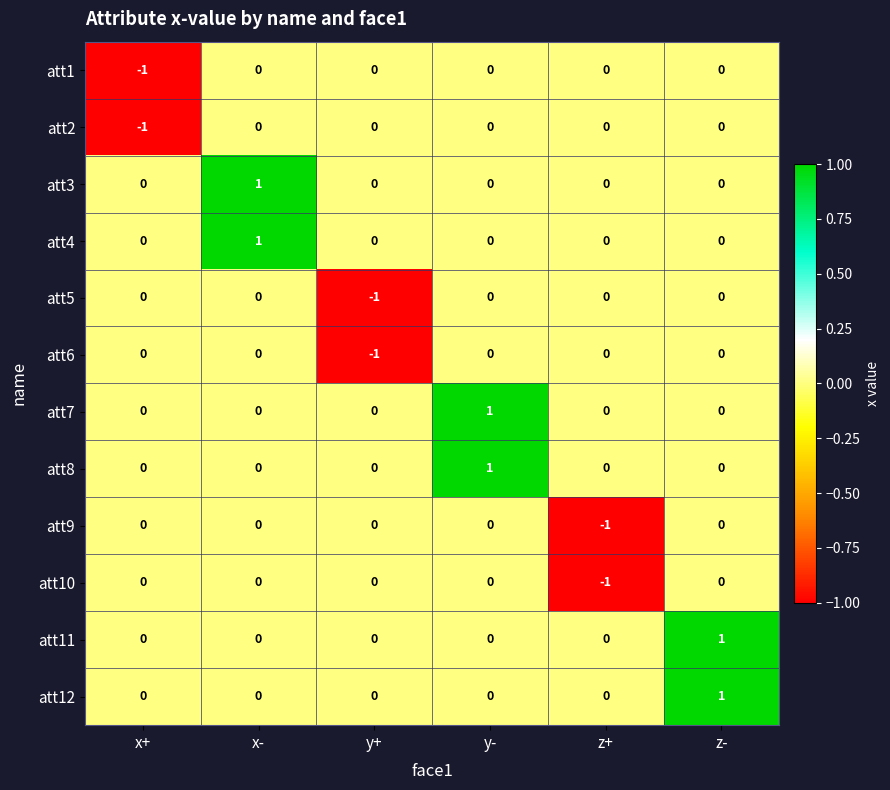

Which category has the lowest value in the att2 series?

x+